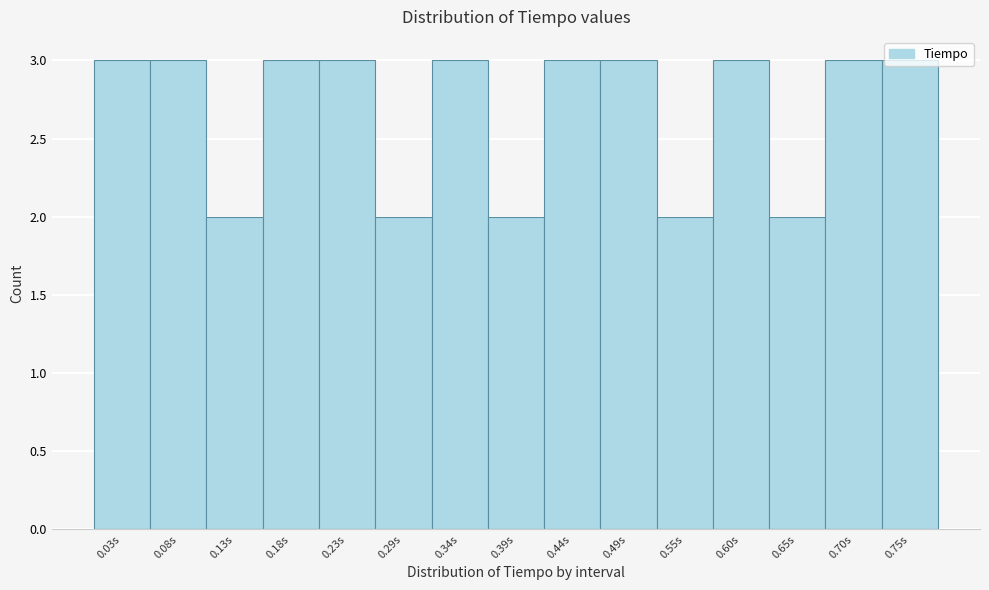

Reading left to right, list every bar in this chart as the range it spans on the x-axis followed by its height. Neither the bar edges nor the heights are printed on the chart, so give them approximately, as read against the axes.

0.00 to 0.05: 3
0.05 to 0.10: 3
0.10 to 0.16: 2
0.16 to 0.21: 3
0.21 to 0.26: 3
0.26 to 0.31: 2
0.31 to 0.36: 3
0.36 to 0.42: 2
0.42 to 0.47: 3
0.47 to 0.52: 3
0.52 to 0.57: 2
0.57 to 0.62: 3
0.62 to 0.68: 2
0.68 to 0.73: 3
0.73 to 0.78: 3